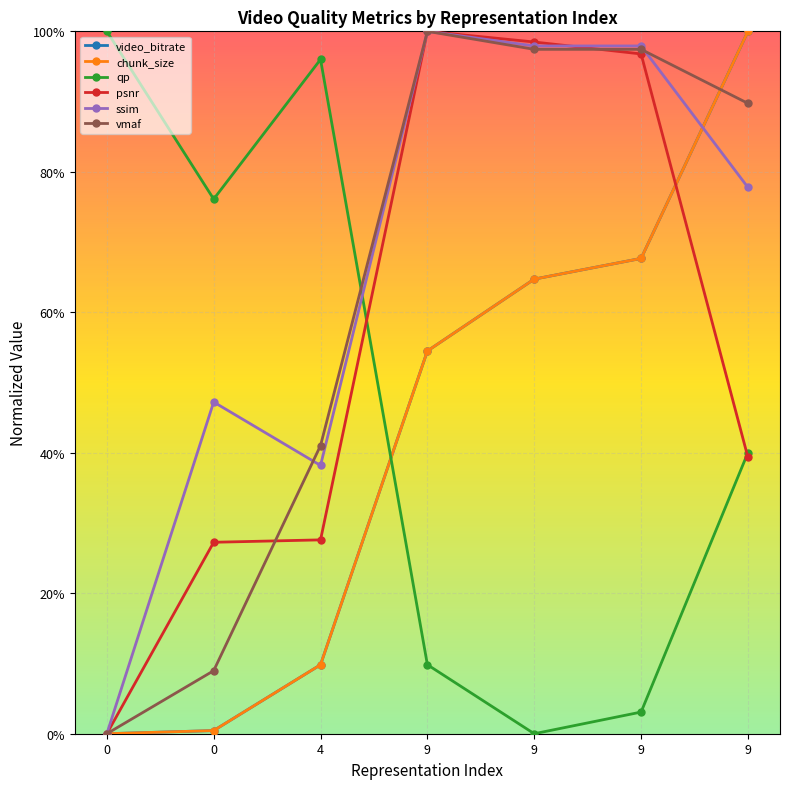

Reading left to right, extract all data points from this chart.

video_bitrate: 0=0.0	0=0.0	4=0.1	9=0.5	9=0.6	9=0.7	9=1.0
chunk_size: 0=0.0	0=0.0	4=0.1	9=0.5	9=0.6	9=0.7	9=1.0
qp: 0=1.0	0=0.8	4=1.0	9=0.1	9=0.0	9=0.0	9=0.4
psnr: 0=0.0	0=0.3	4=0.3	9=1.0	9=1.0	9=1.0	9=0.4
ssim: 0=0.0	0=0.5	4=0.4	9=1.0	9=1.0	9=1.0	9=0.8
vmaf: 0=0.0	0=0.1	4=0.4	9=1.0	9=1.0	9=1.0	9=0.9